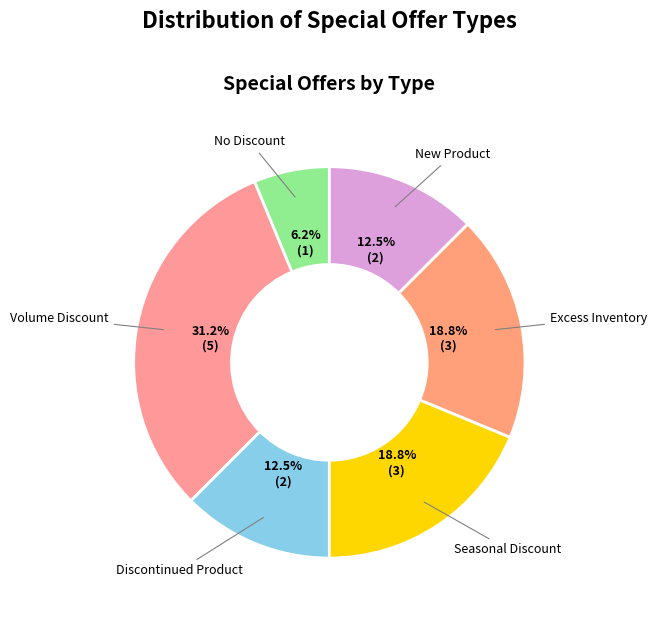

Rank the categories by value from lowest to highest.

No Discount, Discontinued Product, New Product, Seasonal Discount, Excess Inventory, Volume Discount